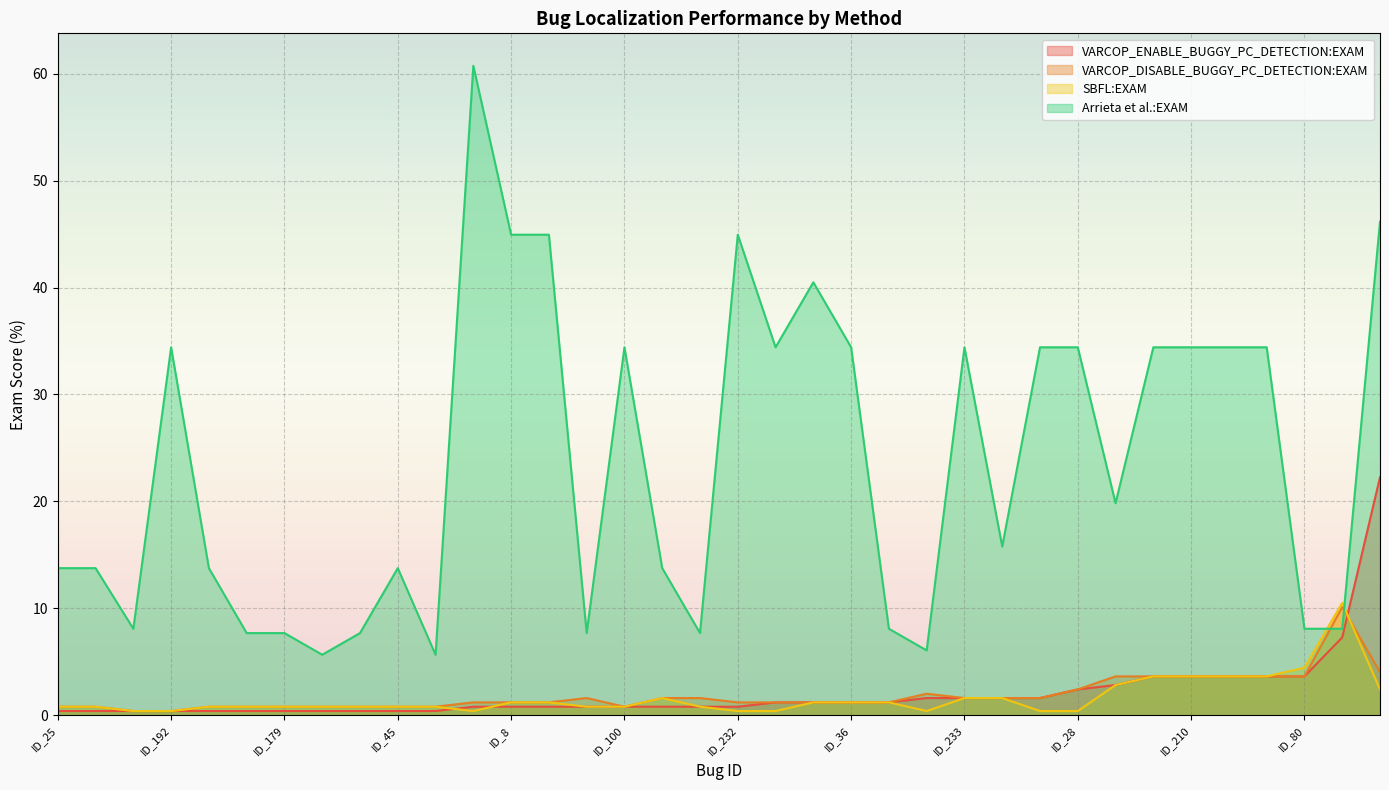

Where does the Arrieta et al.:EXAM series first go above 19?

ID_192